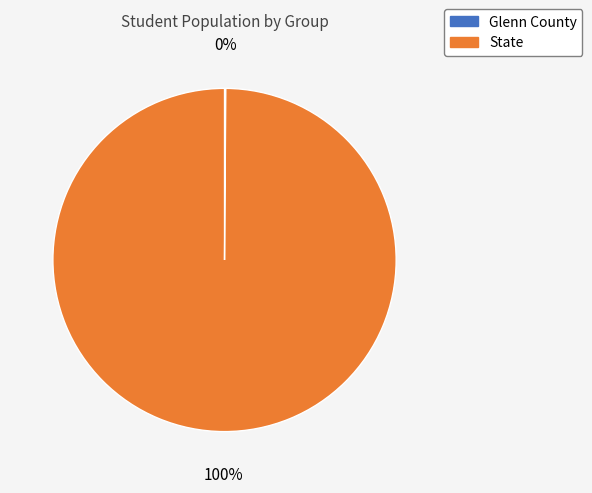

The State slice represents 89% of the pie. True or false?

False